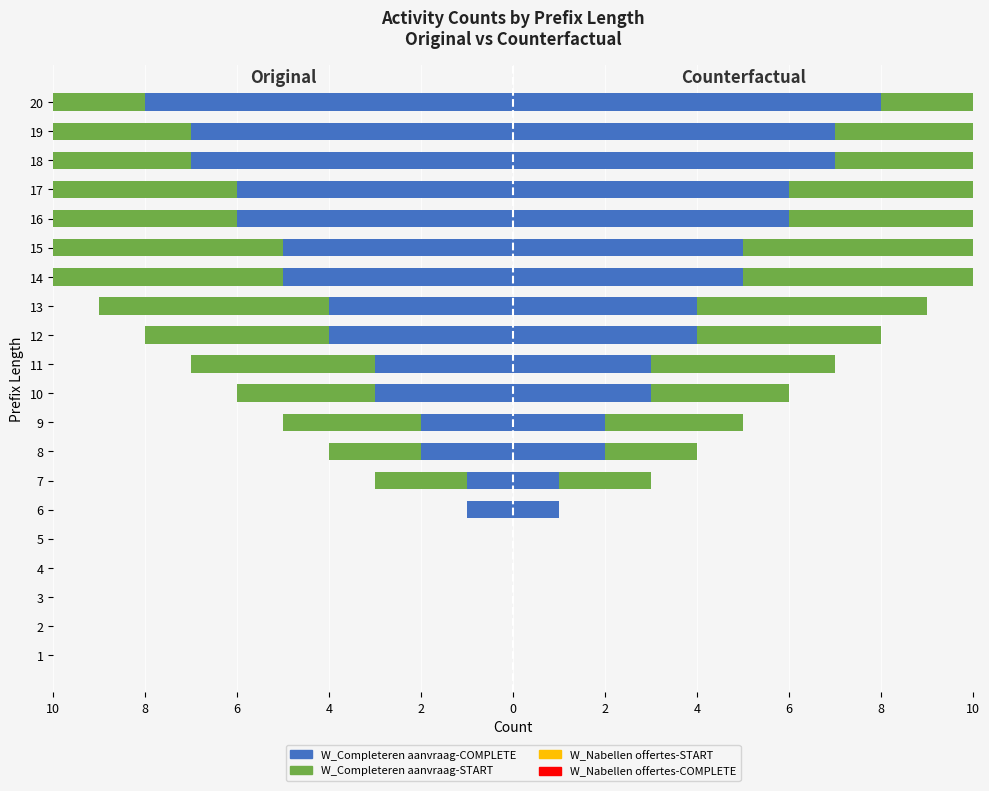

How many data points in W_Completeren aanvraag-START are above -3?

8